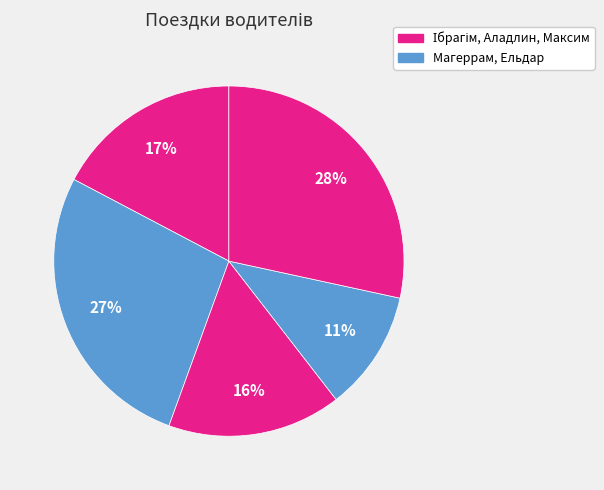

How many segments does this pie chart have?

5